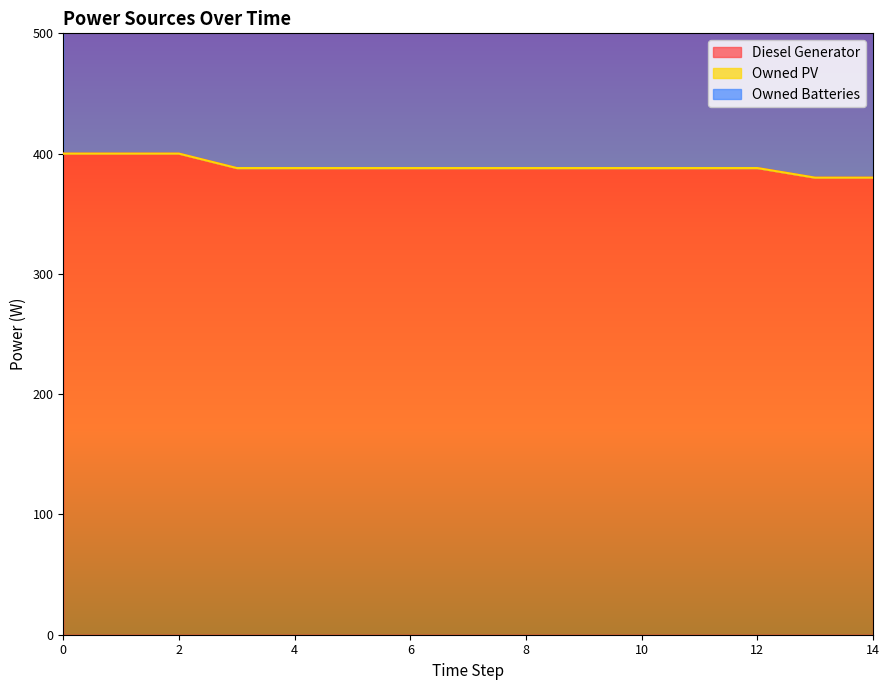

Reading left to right, list all the values displayed in this chart.

Diesel Generator: 0=400	1=400	2=400	3=388	4=388	5=388	6=388	7=388	8=388	9=388	10=388	11=388	12=388	13=380	14=380
Owned PV: 0=0	1=0	2=0	3=0	4=0	5=0	6=0	7=0	8=0	9=0	10=0	11=0	12=0	13=0	14=0
Owned Batteries: 0=421	1=421	2=421	3=421	4=421	5=421	6=421	7=421	8=421	9=421	10=421	11=421	12=421	13=421	14=421